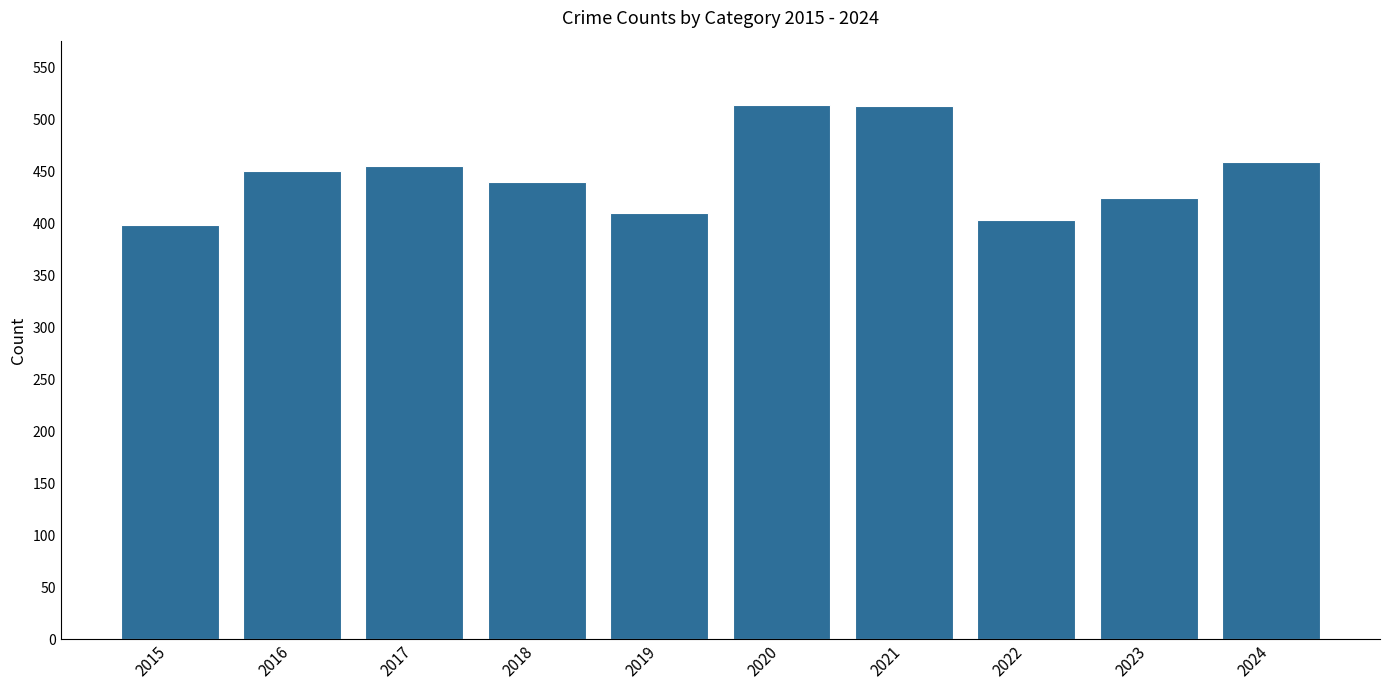

What is the minimum value shown in the chart?

398